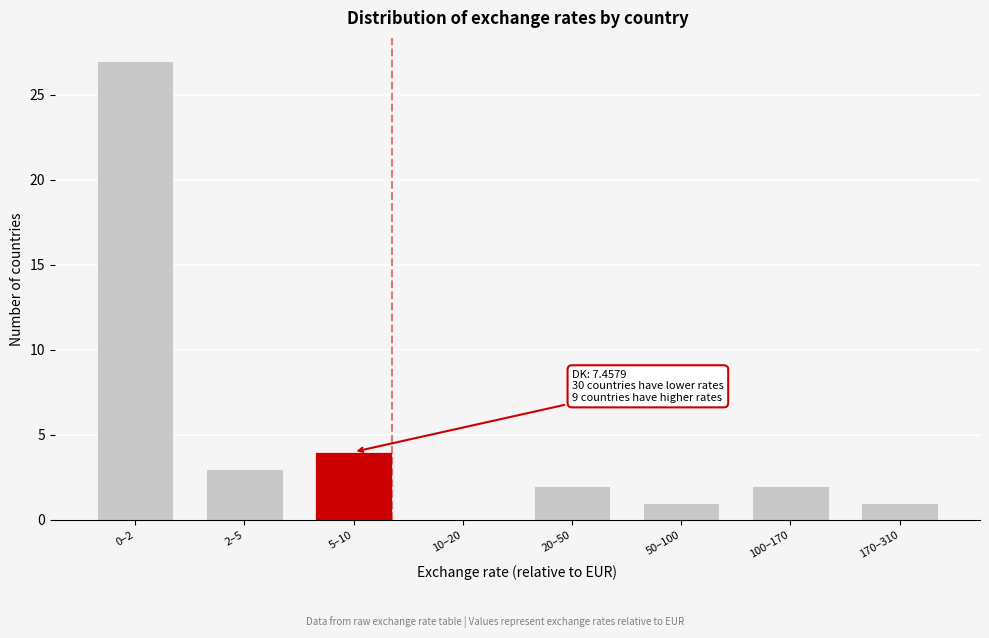

Reading left to right, list all the values displayed in this chart.

0–2=27	2–5=3	5–10=4	10–20=0	20–50=2	50–100=1	100–170=2	170–310=1